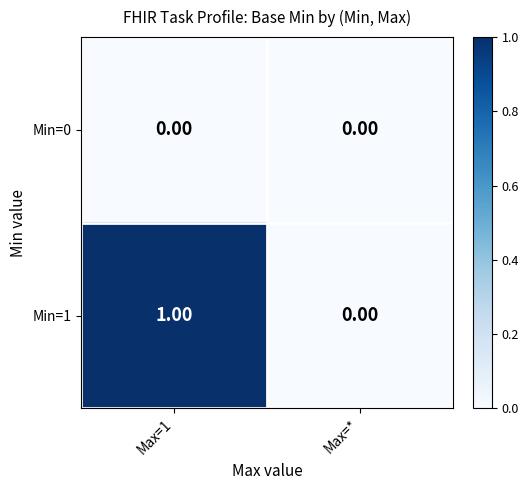

At which category is the sum across all series the highest?

Max=1